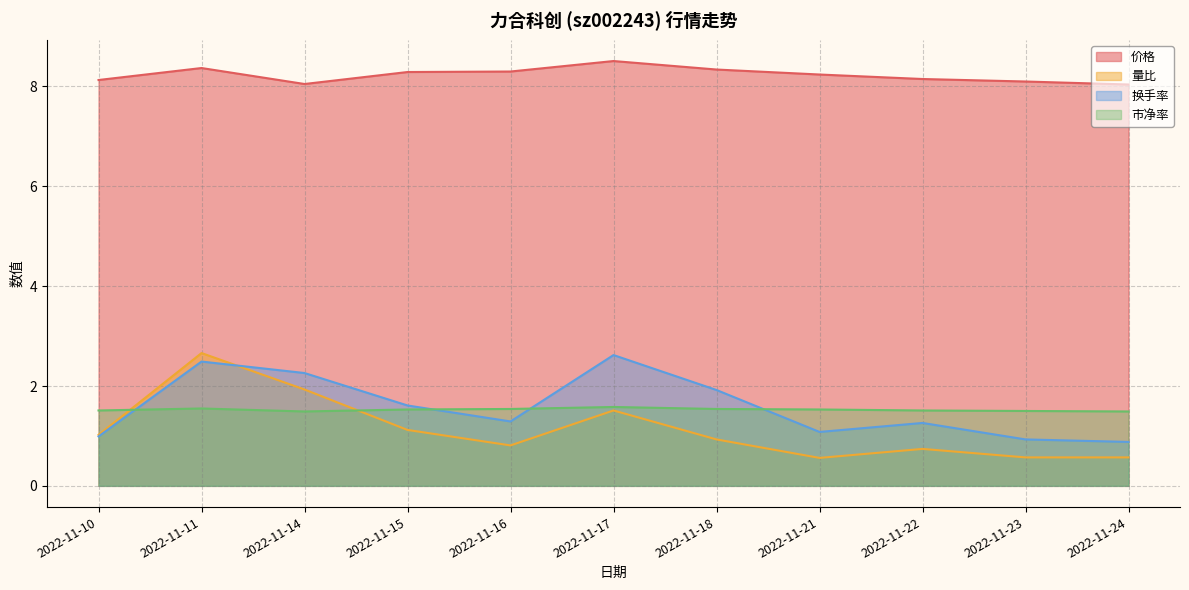

At which category is the sum across all series the highest?

2022-11-11